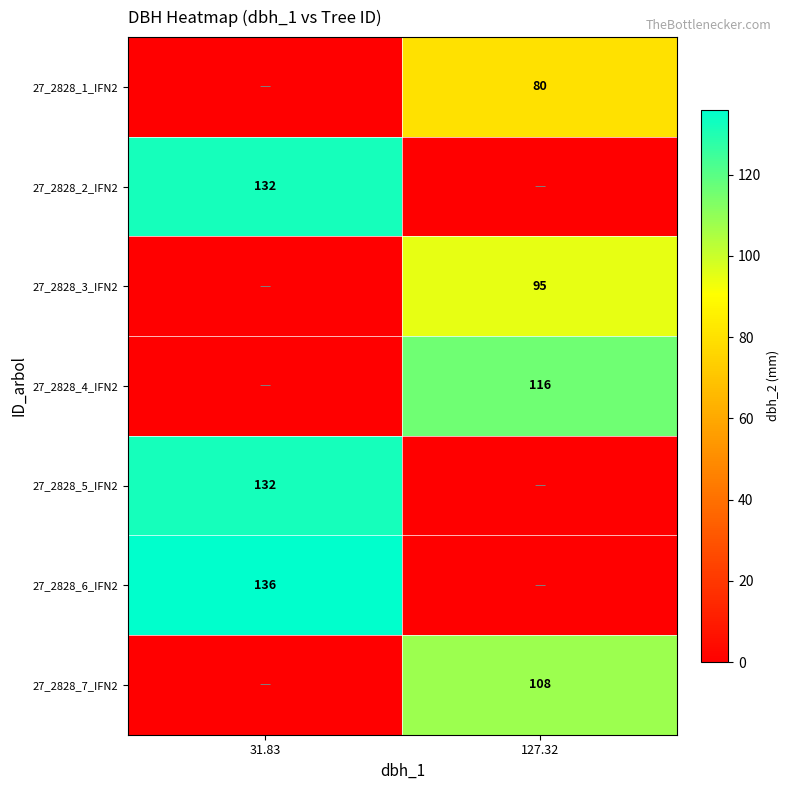

The 27_2828_6_IFN2 series shows 136 at 31.83. True or false?

True